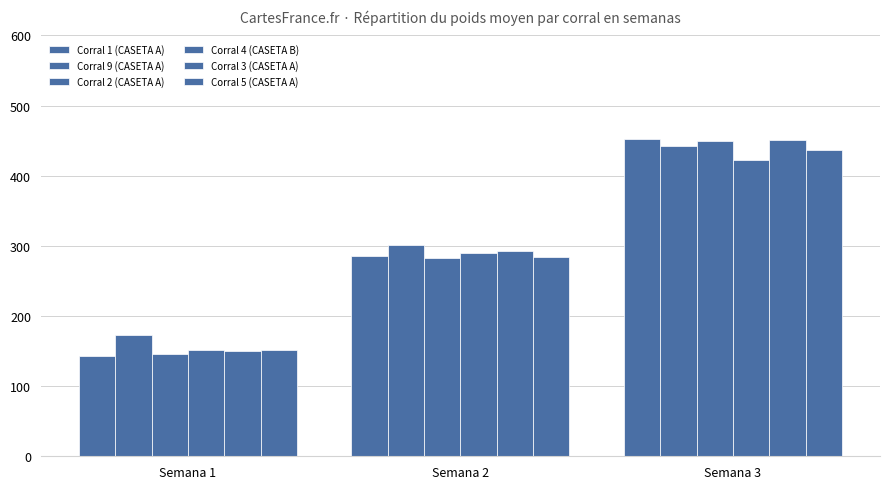

Are the bars grouped side by side (vs. stacked)?

Yes